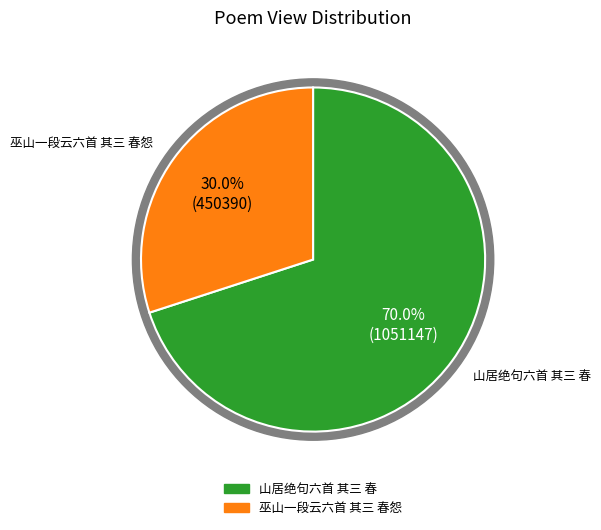

Rank the categories by value from highest to lowest.

山居绝句六首 其三 春, 巫山一段云六首 其三 春怨